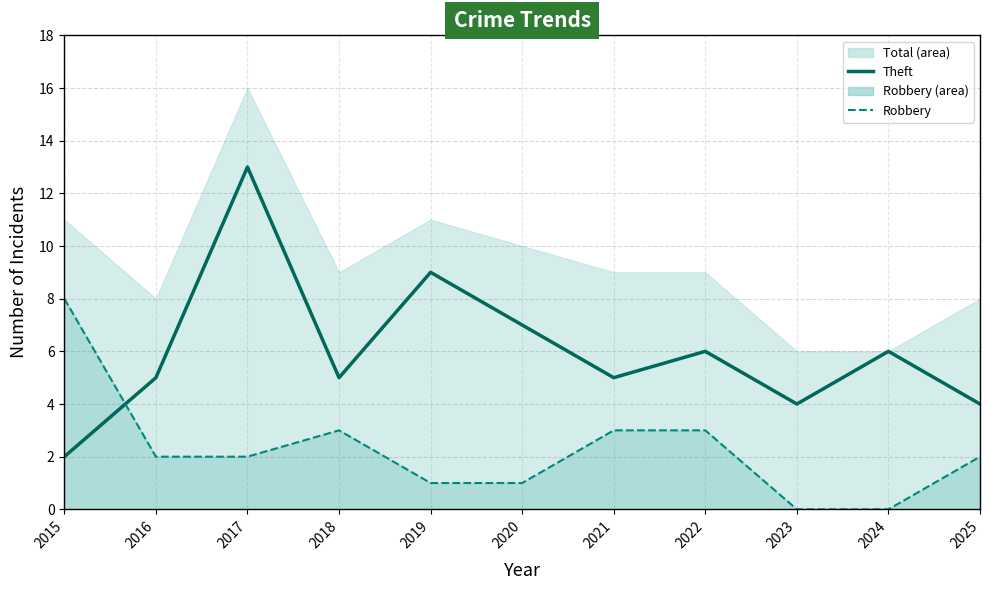

Count the number of categories in the chart.

11